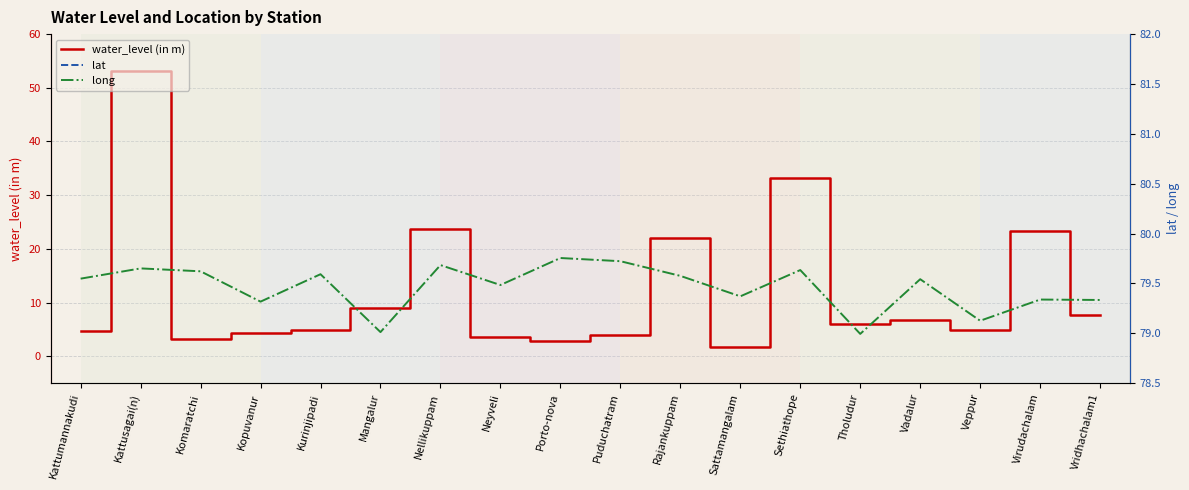

Where is the first local minimum for long?

Kopuvanur